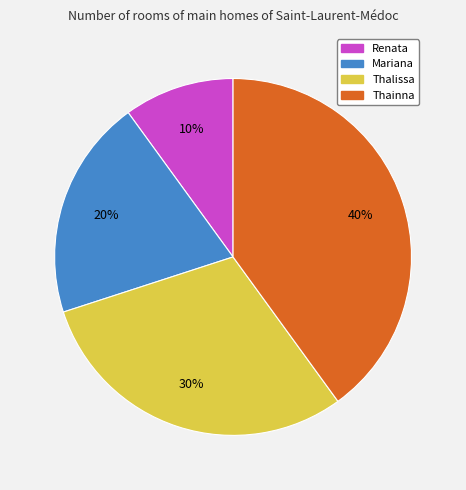

What percentage is the Thainna slice, to the nearest percent?

40%